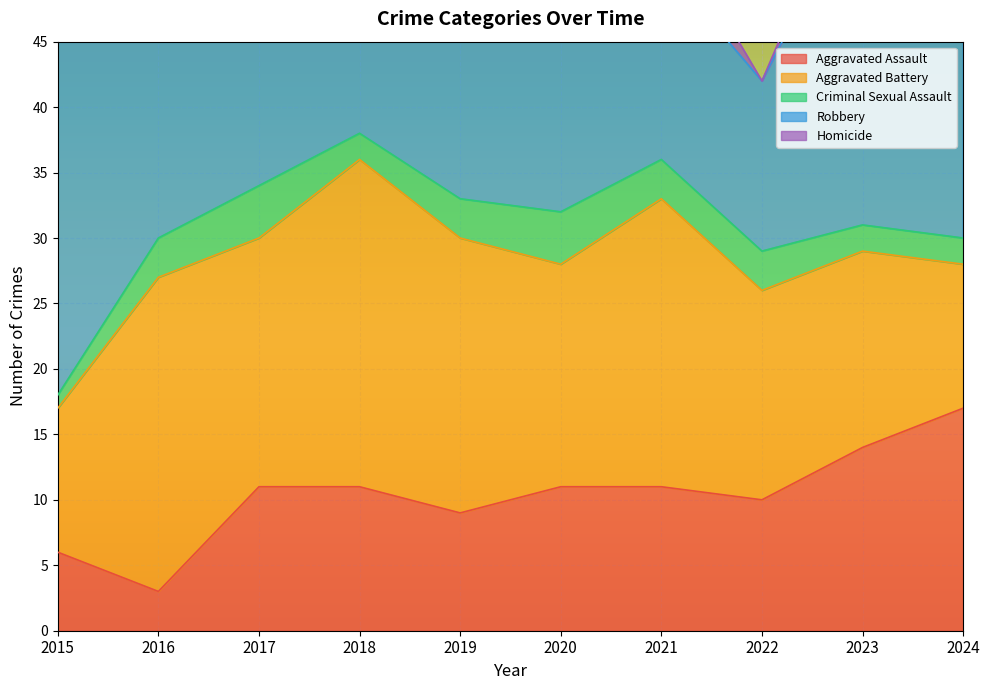

Which series has the largest total across all categories?

Robbery